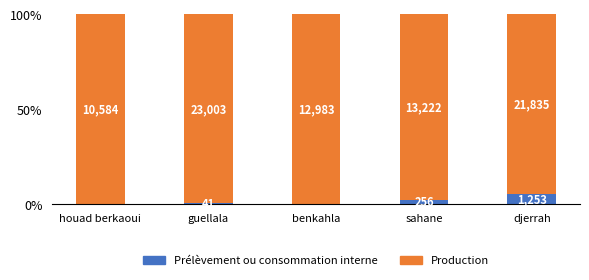

What is the total value across all series at houad berkaoui?

100.0